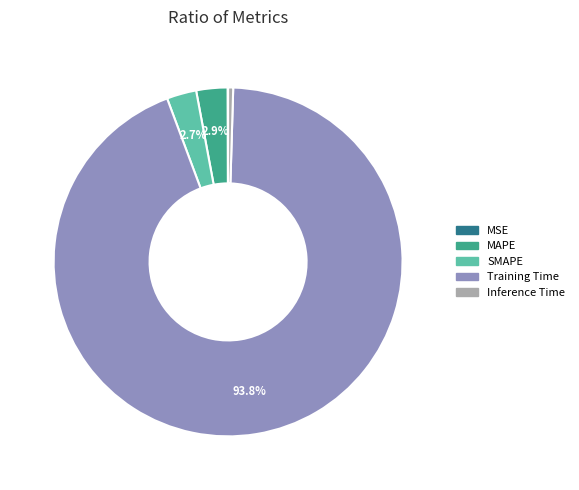

How much of the chart is everything except MAPE?

97.1%